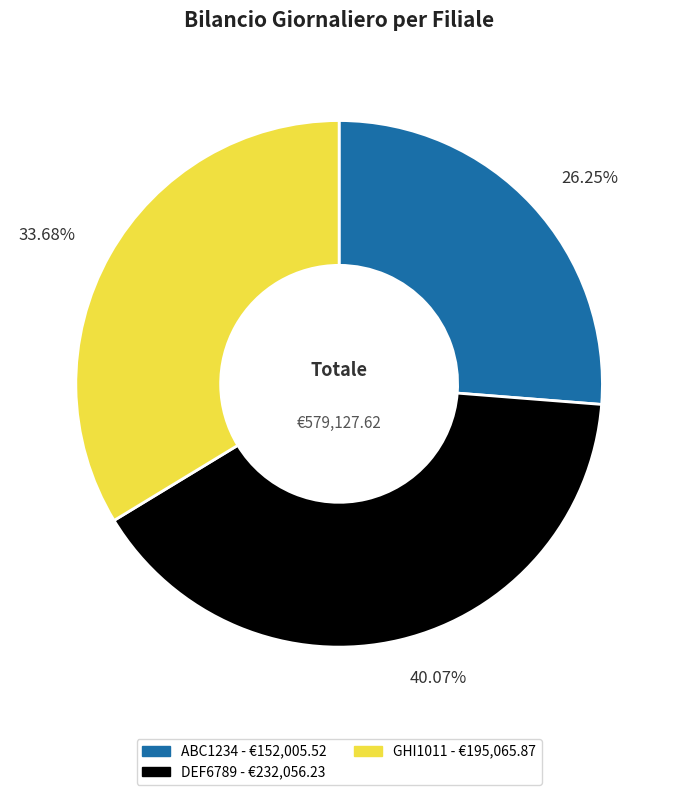

Rank the categories by value from lowest to highest.

ABC1234, GHI1011, DEF6789